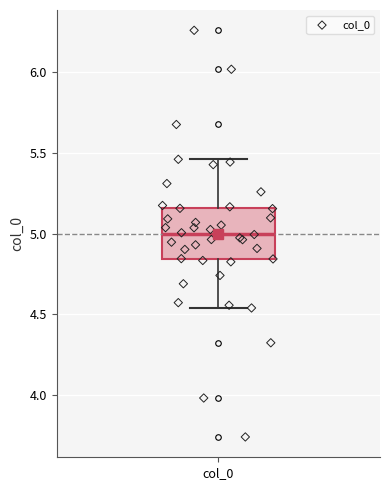

Transcribe this box plot: give where the median line is, the range the box spans, and where the two whiskers end, as read against the y-axis. The values are not printed on the chart, so give them approximately, as read against the axis.

median 5.00, box 4.85 to 5.15, whiskers 4.55 to 5.45